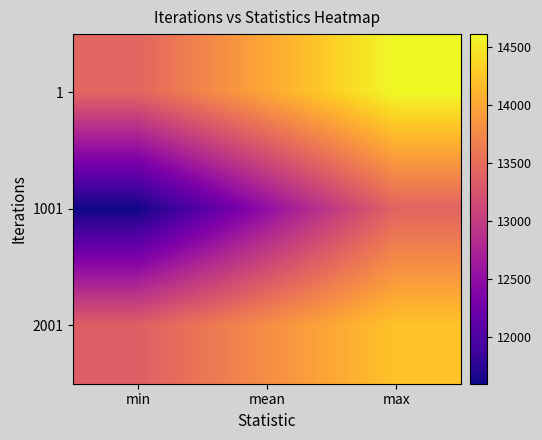

Which label corresponds to the smallest value in the chart?

min